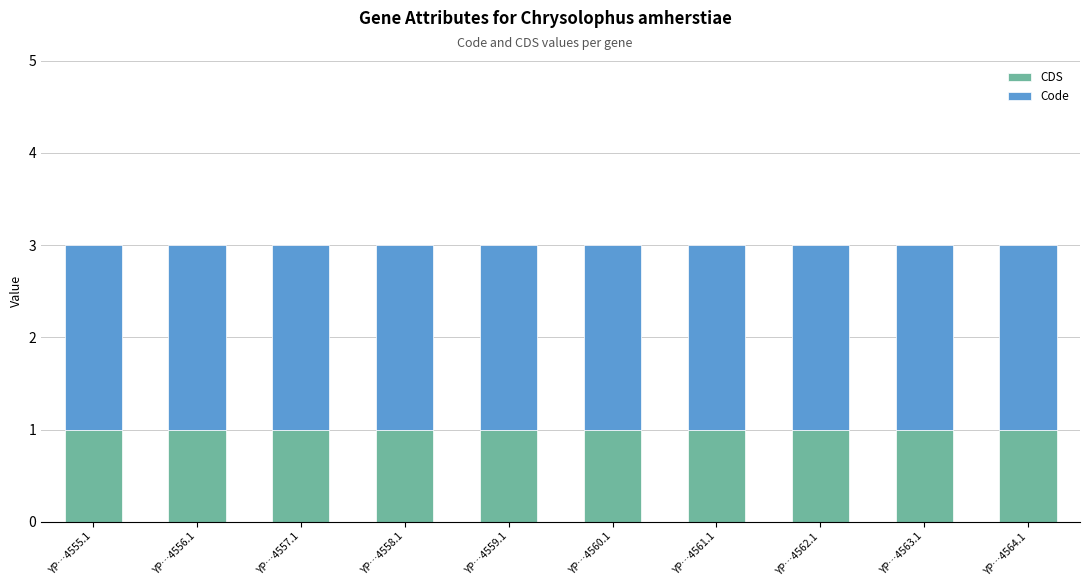

What is the total value across all series at YP…4557.1?

3